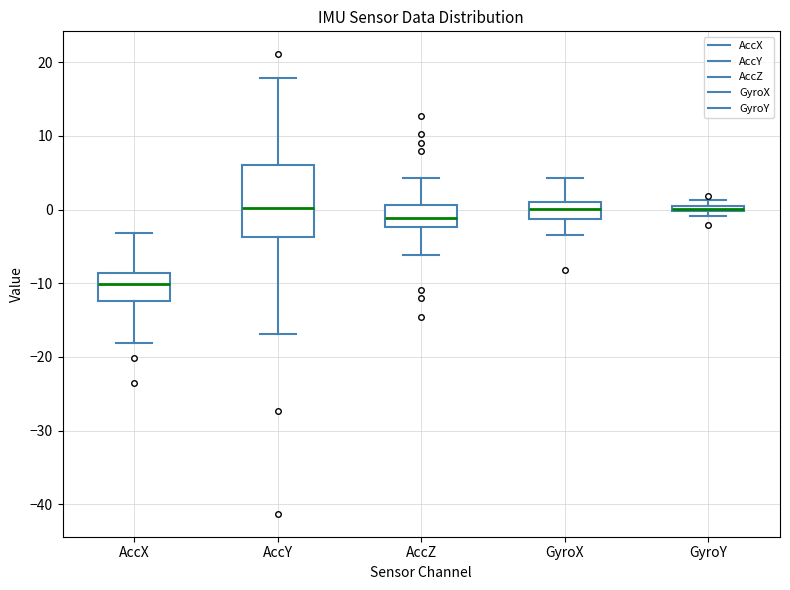

Which box has the lowest median line?

AccX